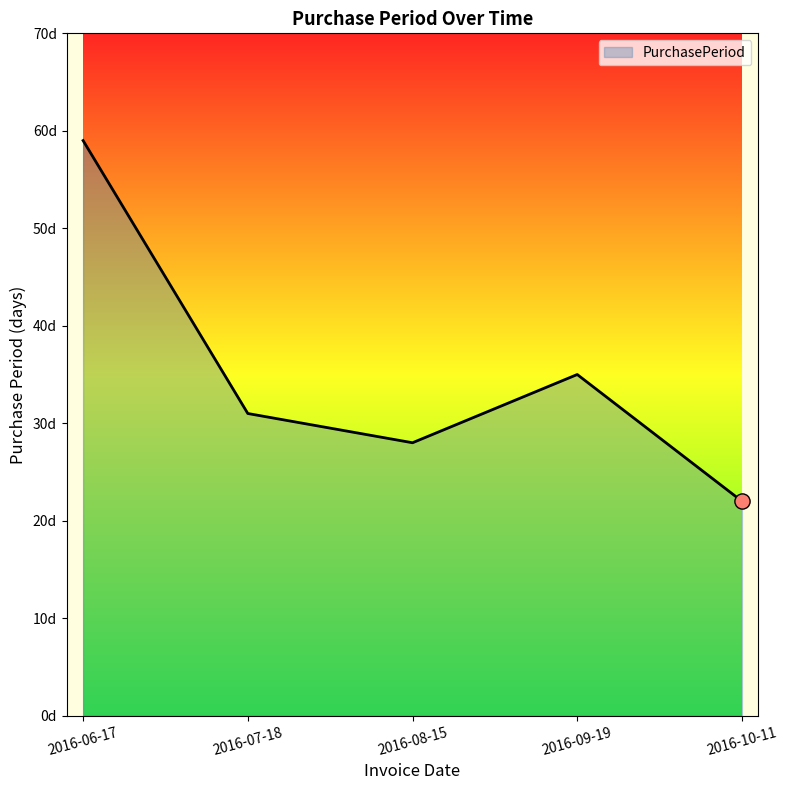

What is the change in value from 2016-09-19 to 2016-10-11?

-13